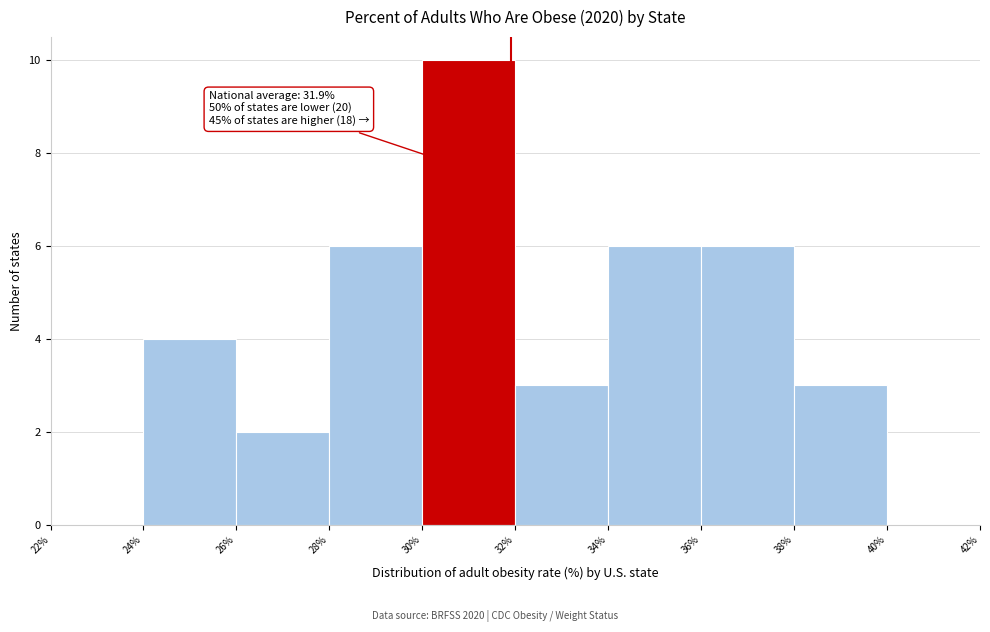

Which range on the x-axis has the tallest bar?

30% to 32%